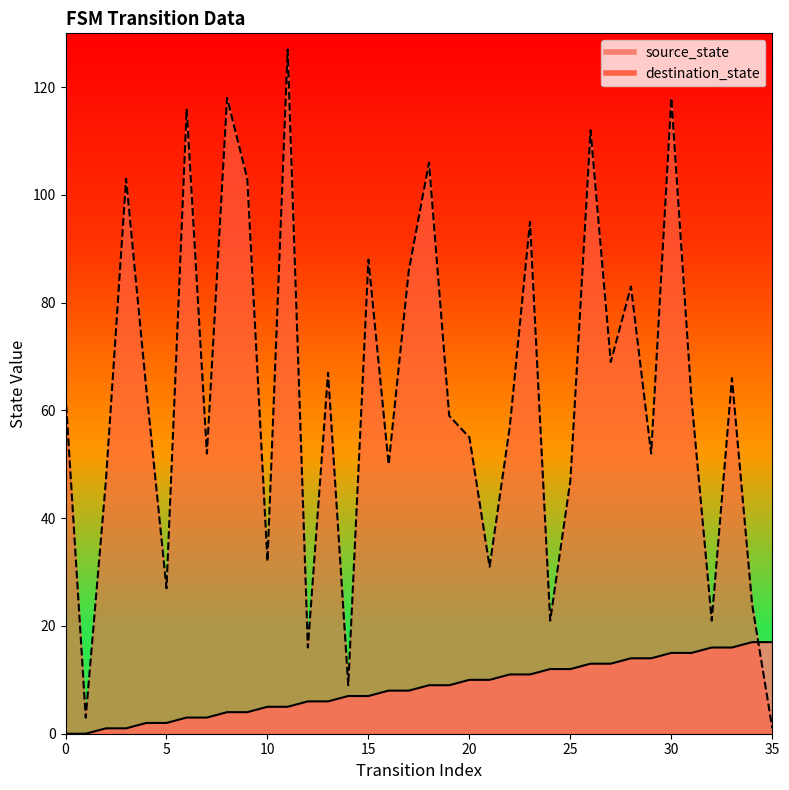

Is it true that source_state equals 13 at 27?

True